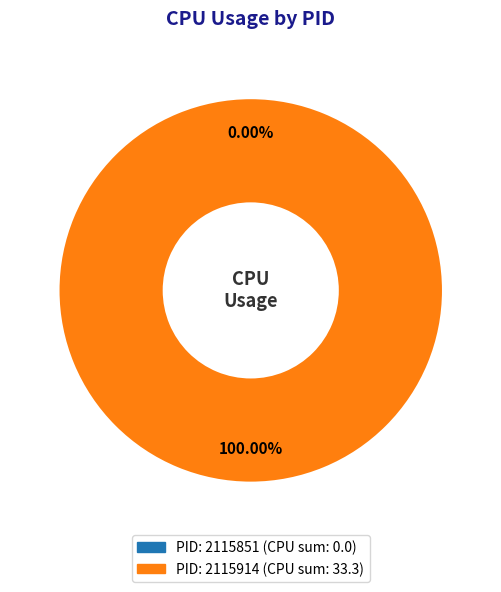

The 2115914 slice represents 100% of the pie. True or false?

True